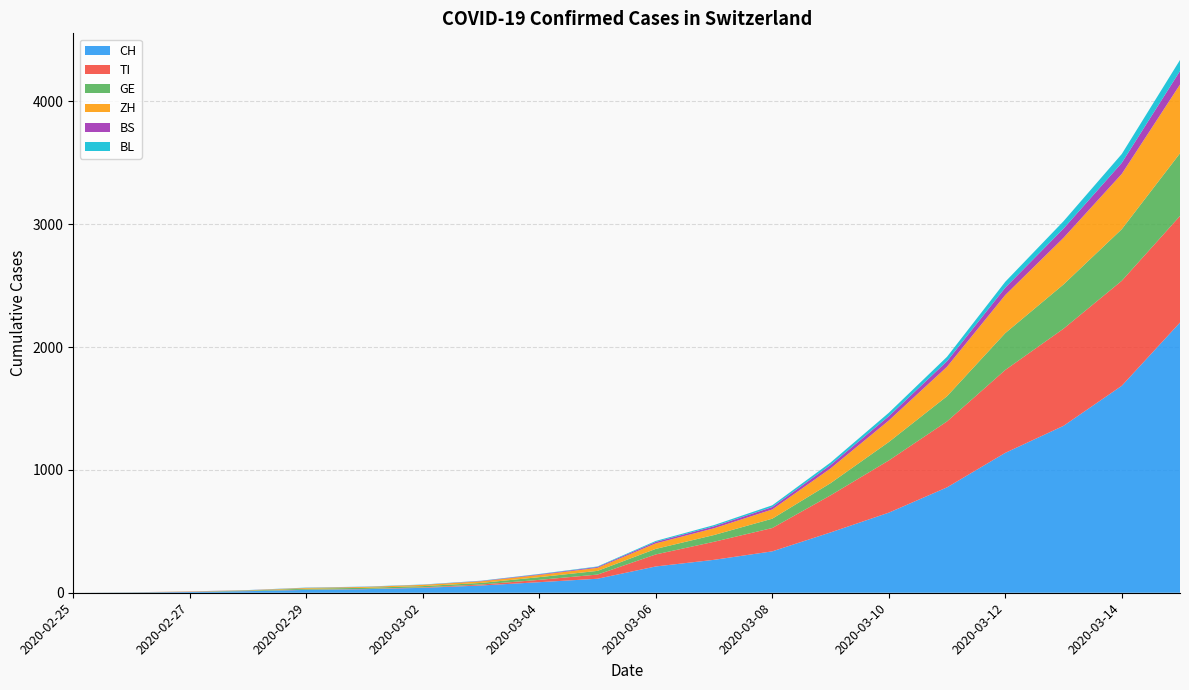

Reading left to right, list all the values displayed in this chart.

CH: 2020-02-25=0	2020-02-26=2	2020-02-27=6	2020-02-28=13	2020-02-29=23	2020-03-01=29	2020-03-02=40	2020-03-03=59	2020-03-04=86	2020-03-05=114	2020-03-06=214	2020-03-07=268	2020-03-08=337	2020-03-09=491	2020-03-10=652	2020-03-11=858	2020-03-12=1139	2020-03-13=1359	2020-03-14=1685	2020-03-15=2200
TI: 2020-02-25=0	2020-02-26=1	2020-02-27=1	2020-02-28=1	2020-02-29=2	2020-03-01=2	2020-03-02=4	2020-03-03=8	2020-03-04=19	2020-03-05=34	2020-03-06=98	2020-03-07=147	2020-03-08=190	2020-03-09=302	2020-03-10=425	2020-03-11=537	2020-03-12=675	2020-03-13=791	2020-03-14=855	2020-03-15=868
GE: 2020-02-25=0	2020-02-26=1	2020-02-27=1	2020-02-28=4	2020-02-29=8	2020-03-01=9	2020-03-02=10	2020-03-03=13	2020-03-04=22	2020-03-05=30	2020-03-06=45	2020-03-07=55	2020-03-08=76	2020-03-09=99	2020-03-10=150	2020-03-11=205	2020-03-12=300	2020-03-13=360	2020-03-14=420	2020-03-15=510
ZH: 2020-02-25=0	2020-02-26=0	2020-02-27=2	2020-02-28=2	2020-02-29=6	2020-03-01=7	2020-03-02=10	2020-03-03=13	2020-03-04=18	2020-03-05=25	2020-03-06=45	2020-03-07=55	2020-03-08=75	2020-03-09=120	2020-03-10=175	2020-03-11=240	2020-03-12=310	2020-03-13=380	2020-03-14=450	2020-03-15=560
BS: 2020-02-25=0	2020-02-26=0	2020-02-27=1	2020-02-28=1	2020-02-29=1	2020-03-01=1	2020-03-02=1	2020-03-03=3	2020-03-04=5	2020-03-05=7	2020-03-06=12	2020-03-07=16	2020-03-08=20	2020-03-09=28	2020-03-10=35	2020-03-11=45	2020-03-12=60	2020-03-13=75	2020-03-14=90	2020-03-15=110
BL: 2020-02-25=0	2020-02-26=0	2020-02-27=0	2020-02-28=1	2020-02-29=2	2020-03-01=2	2020-03-02=2	2020-03-03=2	2020-03-04=3	2020-03-05=4	2020-03-06=8	2020-03-07=10	2020-03-08=14	2020-03-09=20	2020-03-10=28	2020-03-11=36	2020-03-12=48	2020-03-13=60	2020-03-14=72	2020-03-15=90